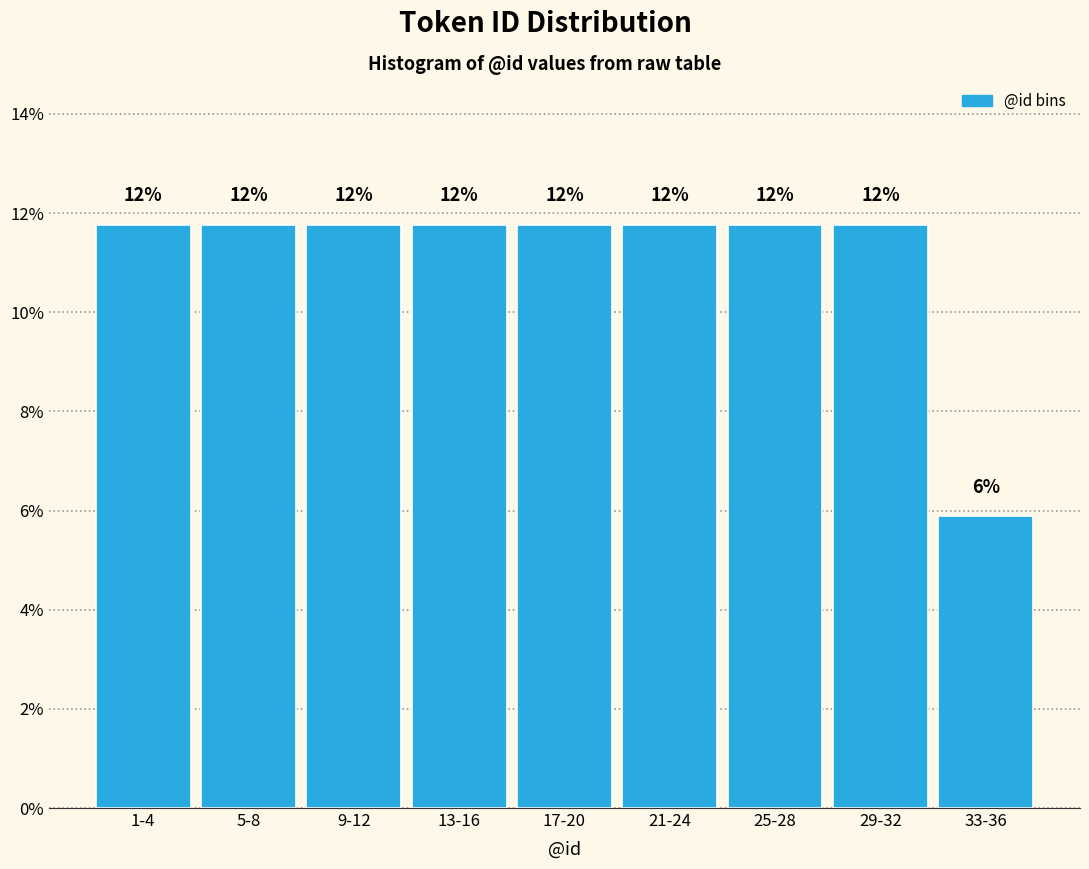

How many bars are there in total?

9